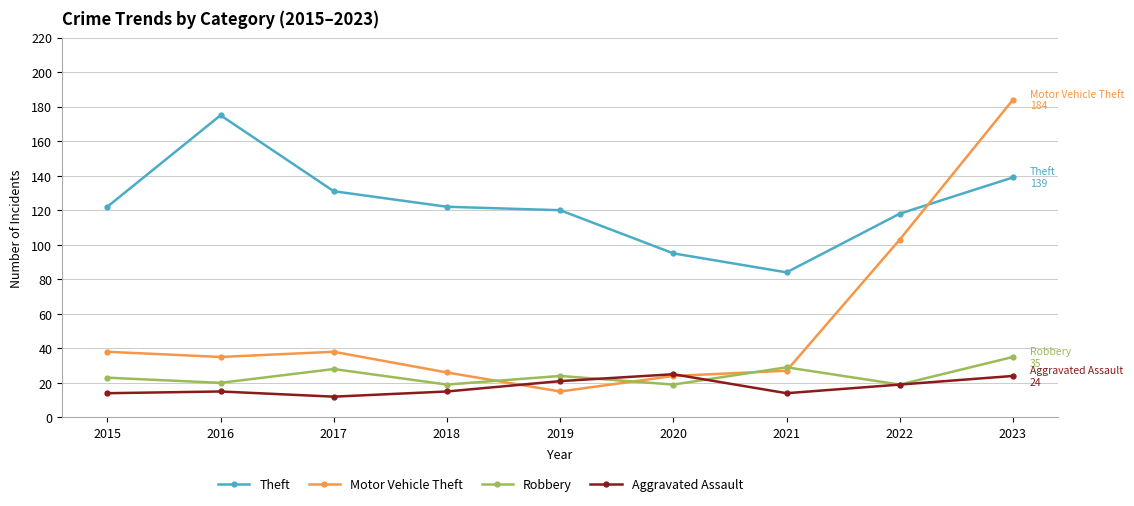

True or false: Robbery and Theft cross at least once.

False